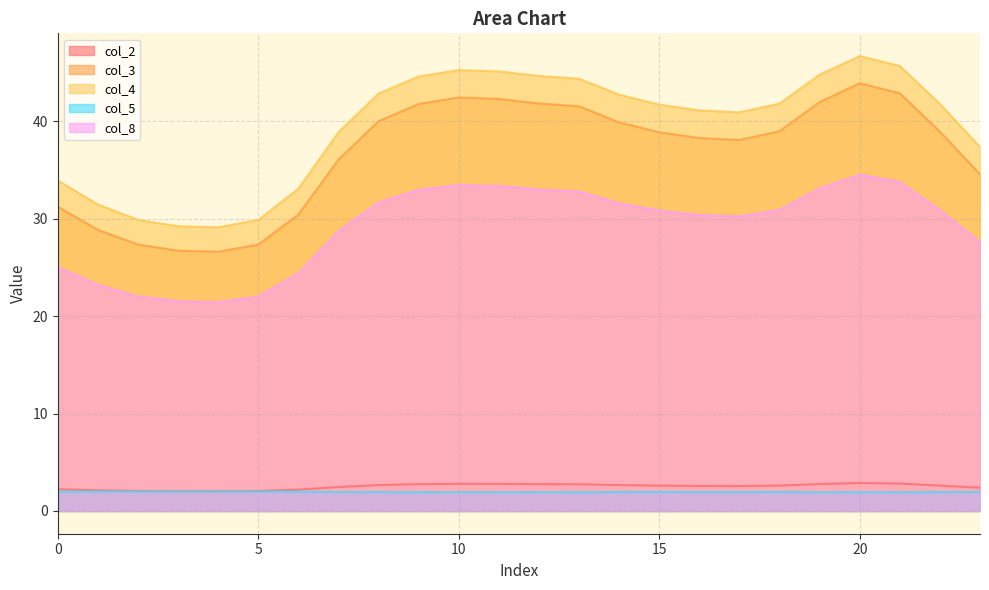

True or false: col_8 and col_2 intersect in this chart.

False